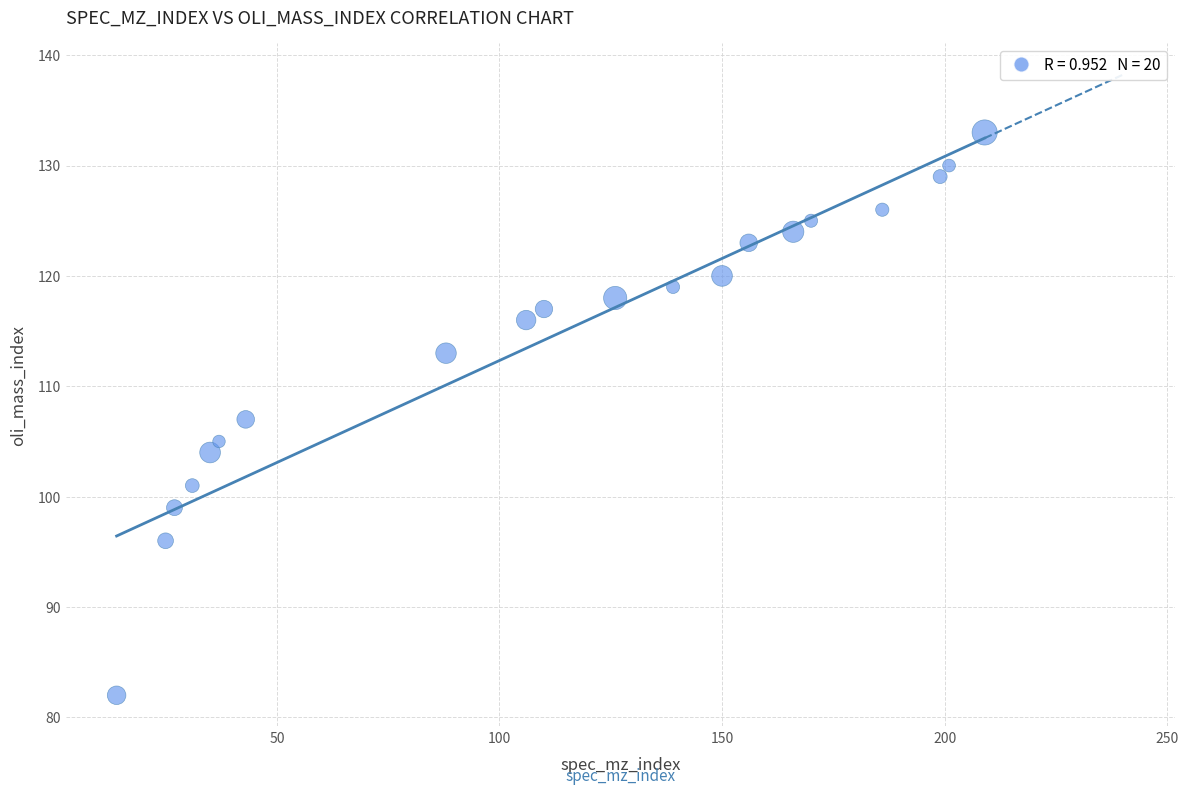

What is the range of Y values (max minus min)?

51